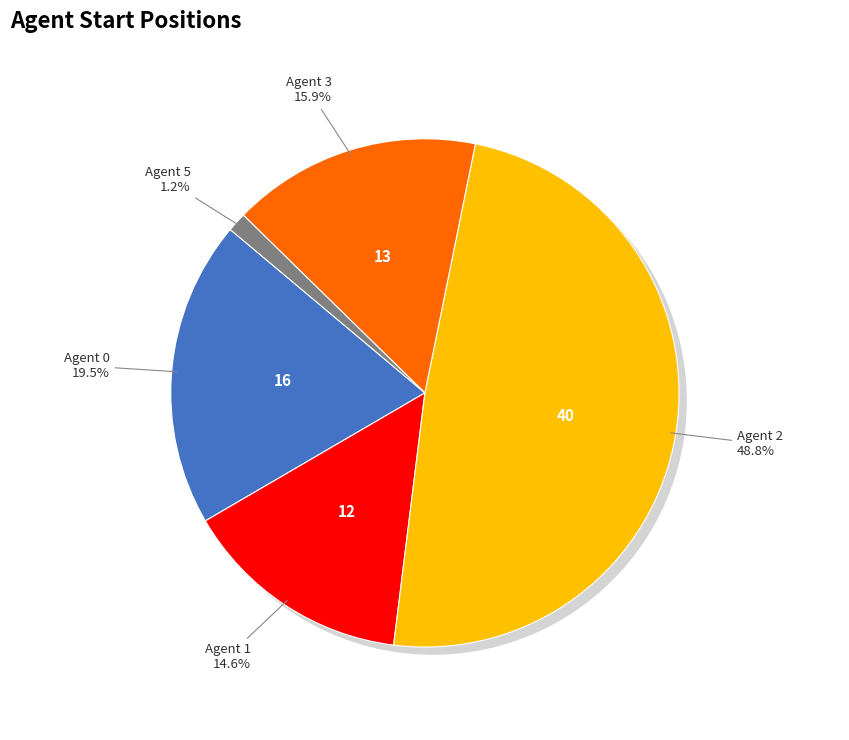

Does 5 represent more than half of the total?

No